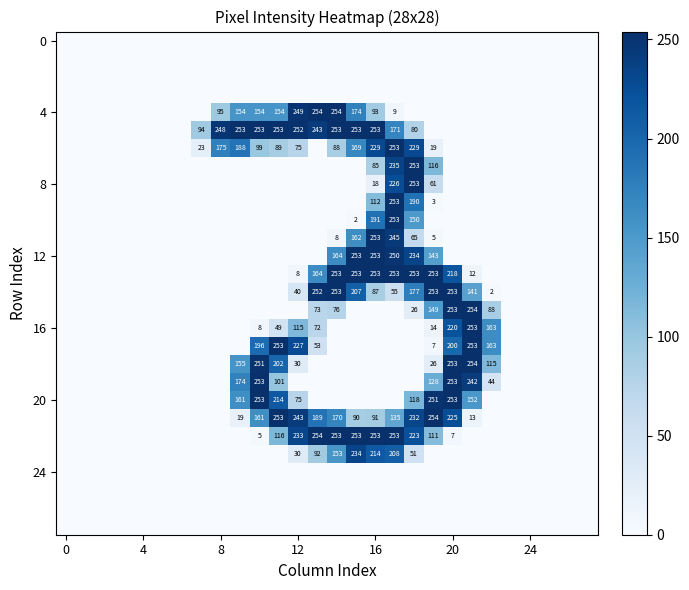

Count the number of categories in the chart.

28